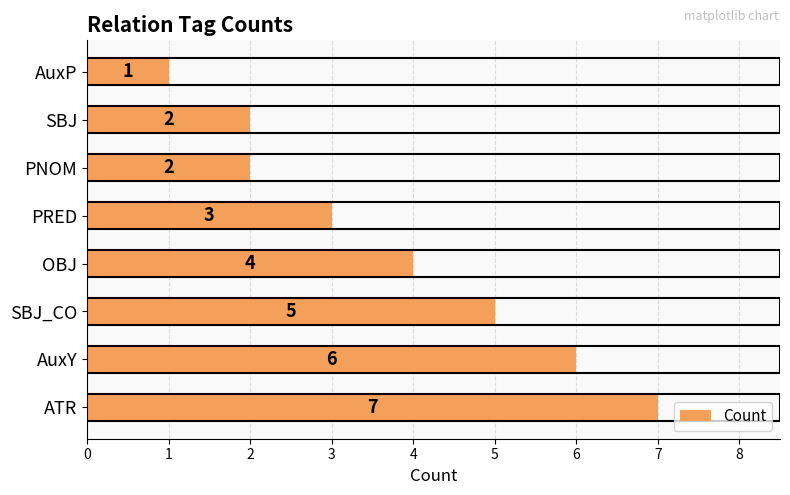

What is the difference between the maximum and minimum values?

6